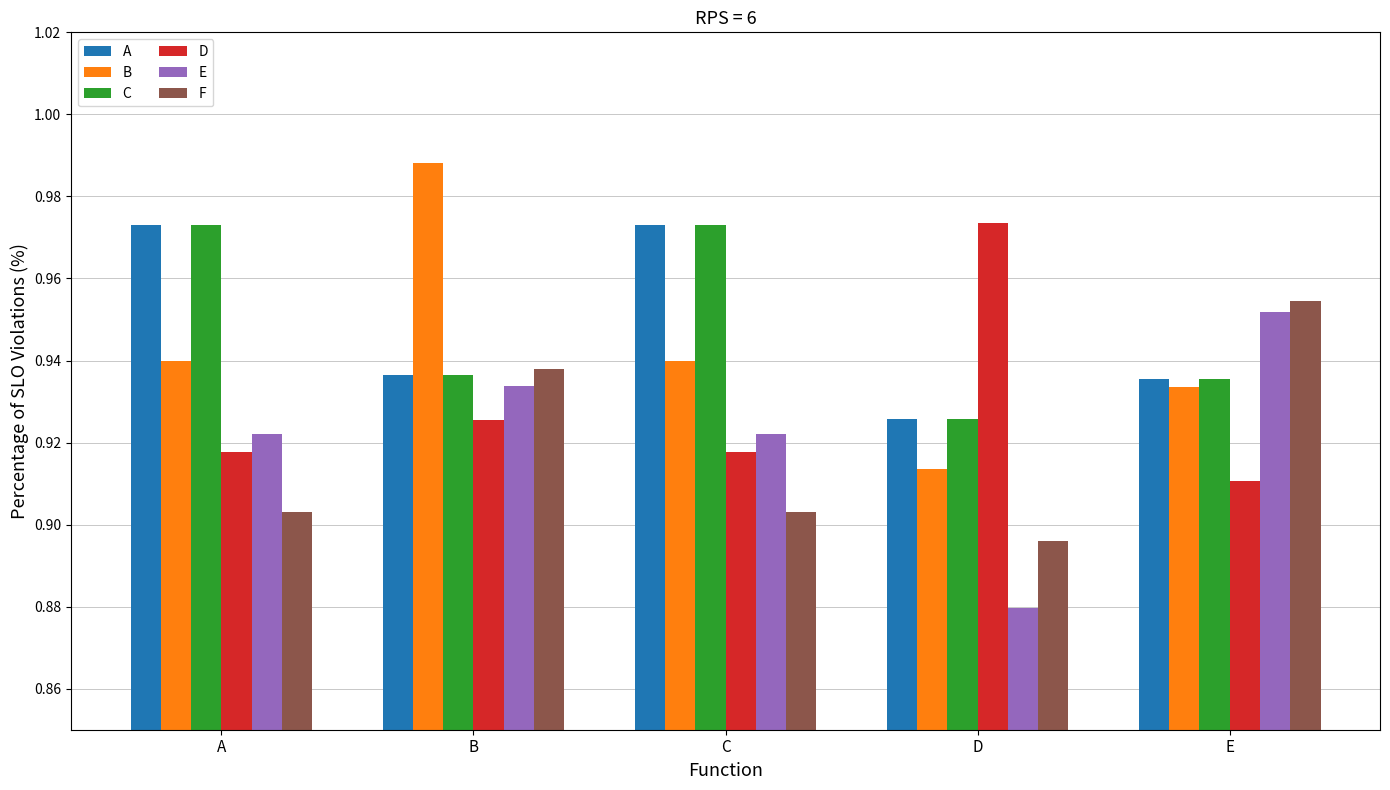

What is the sum of the F values at B and C?

1.8